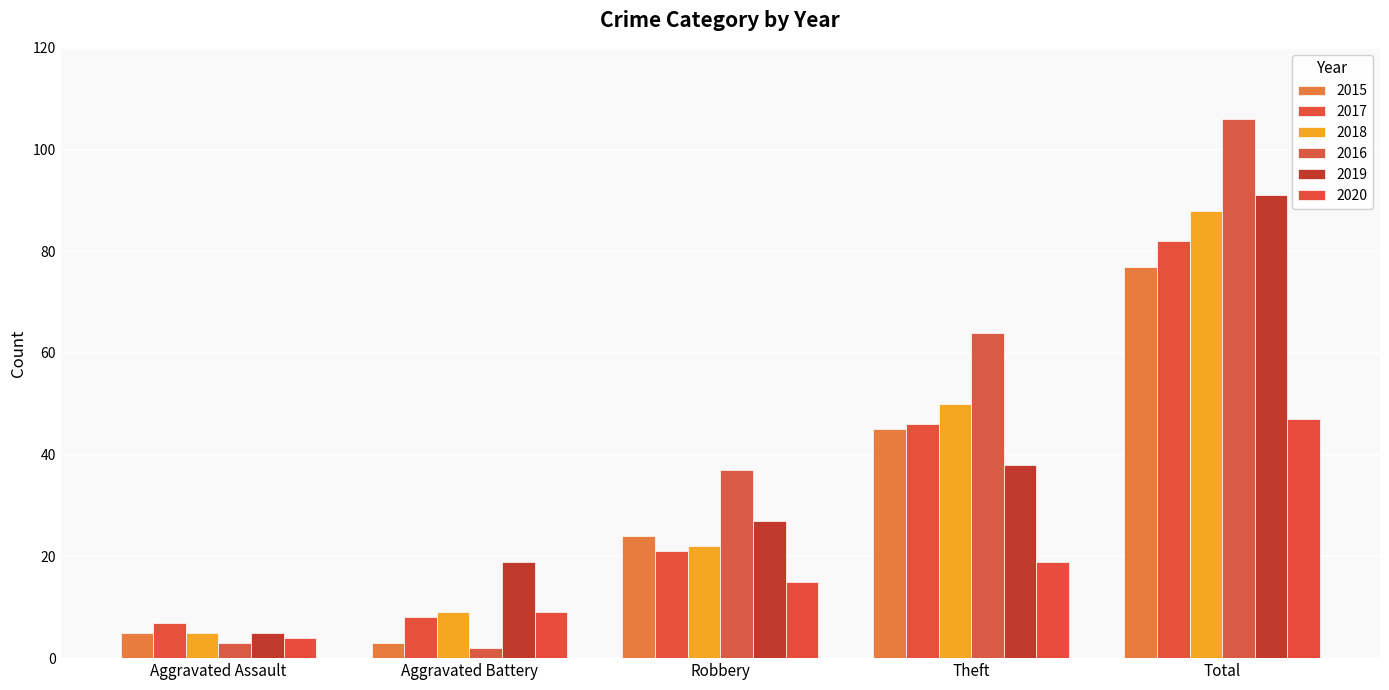

What is the label of the 3rd bar from the right?

Robbery